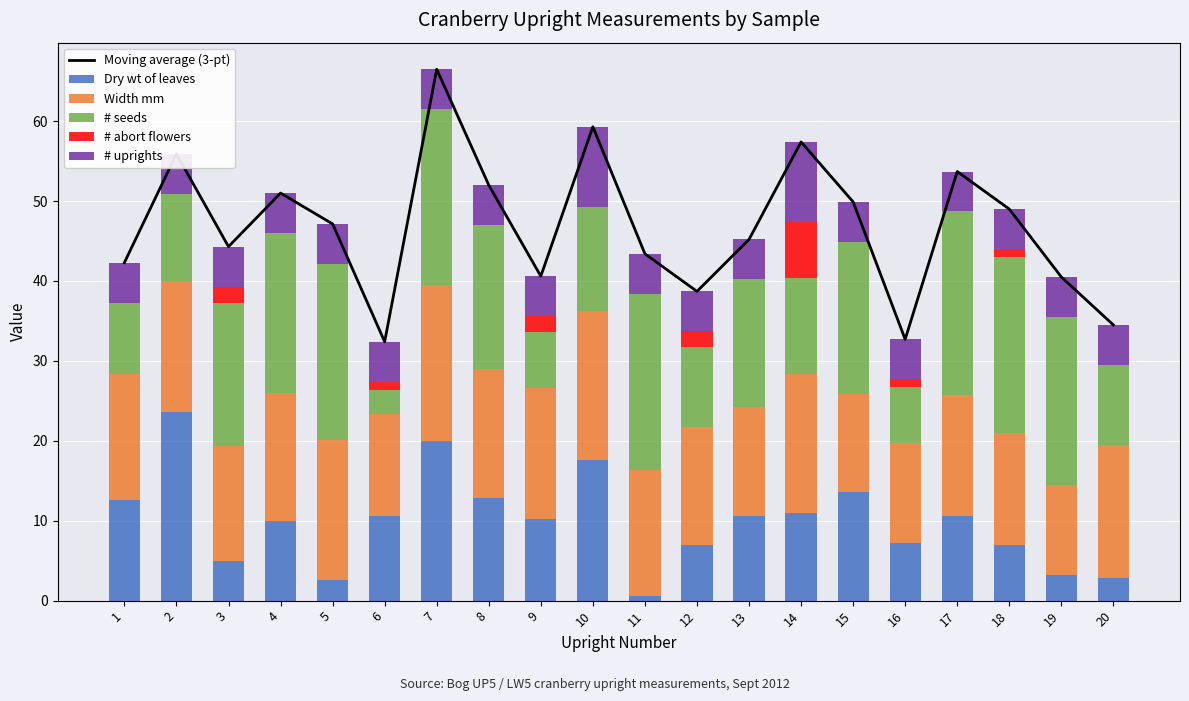

The # abort flowers series shows 2.5 at 11. True or false?

False